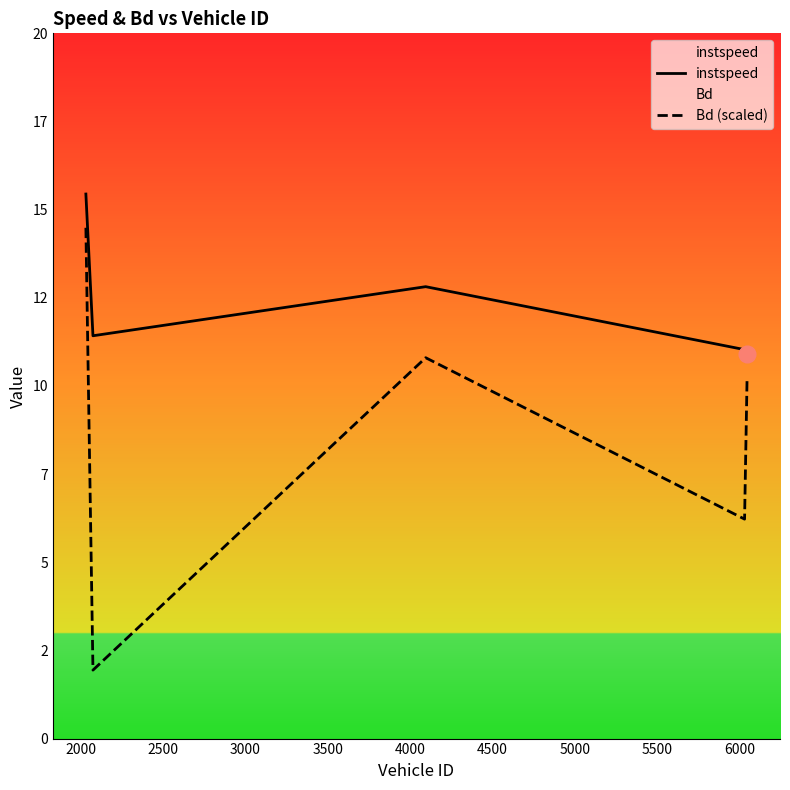

True or false: Bd (scaled) and instspeed cross at least once.

False